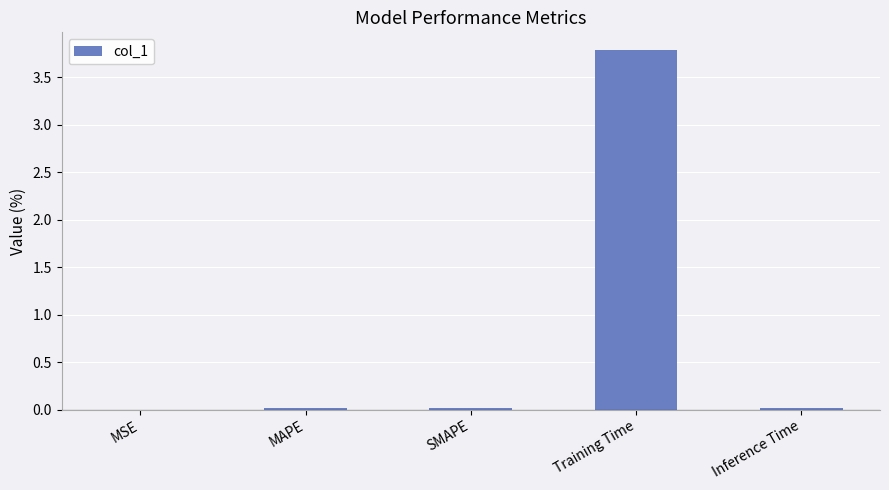

What is the maximum value shown in the chart?

3.8